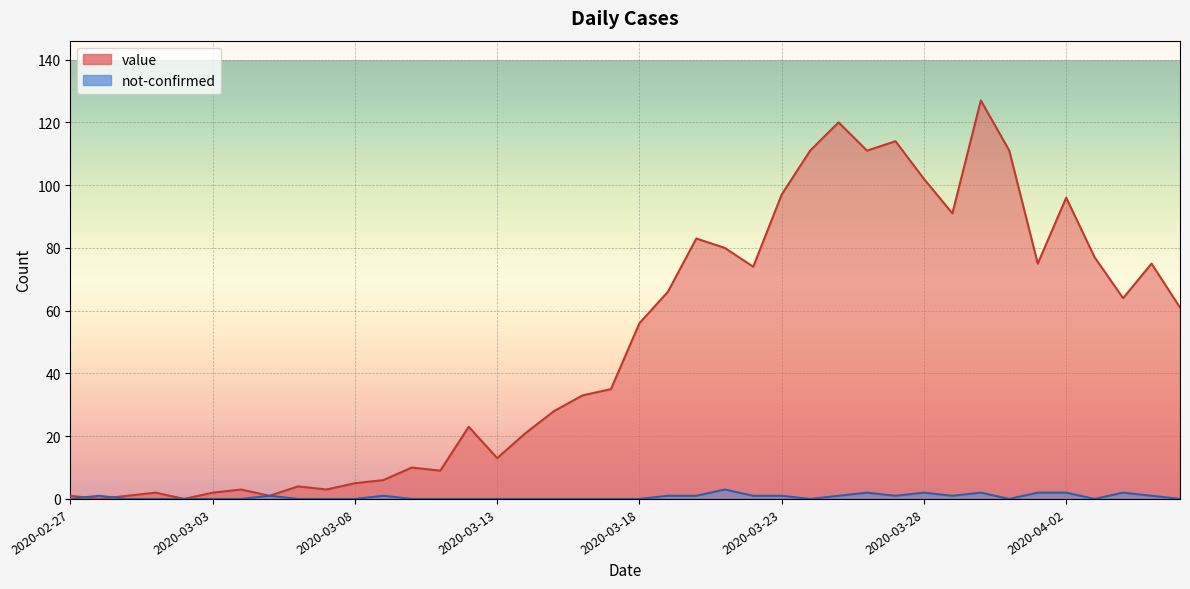

Rank the series at 2020-03-01 from lowest to highest value.

not-confirmed, value